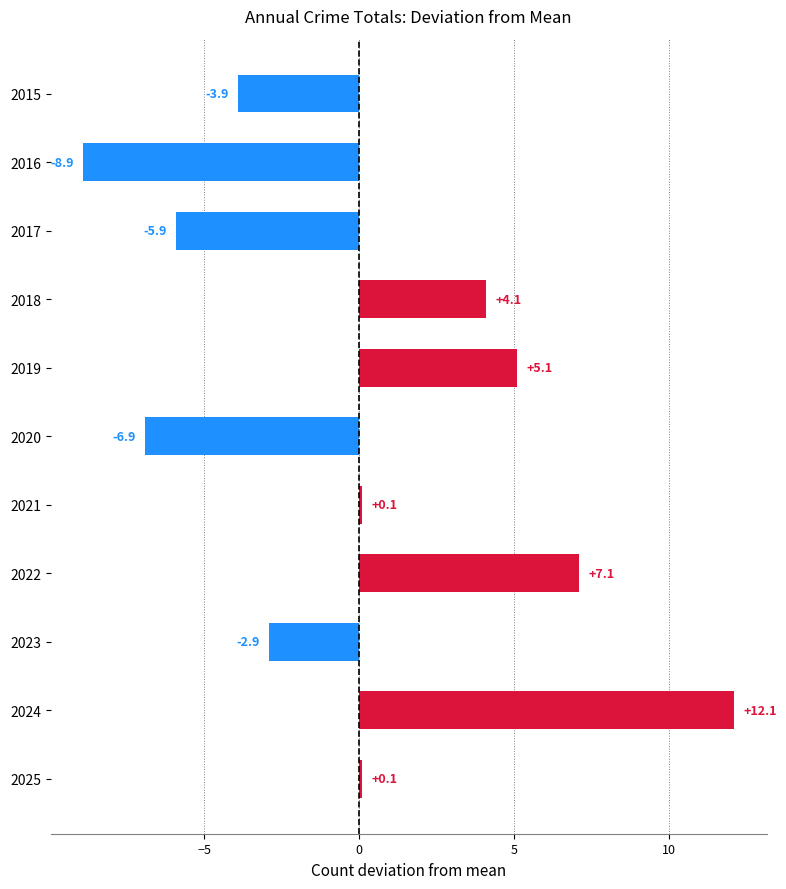

What is the maximum value shown in the chart?

12.1